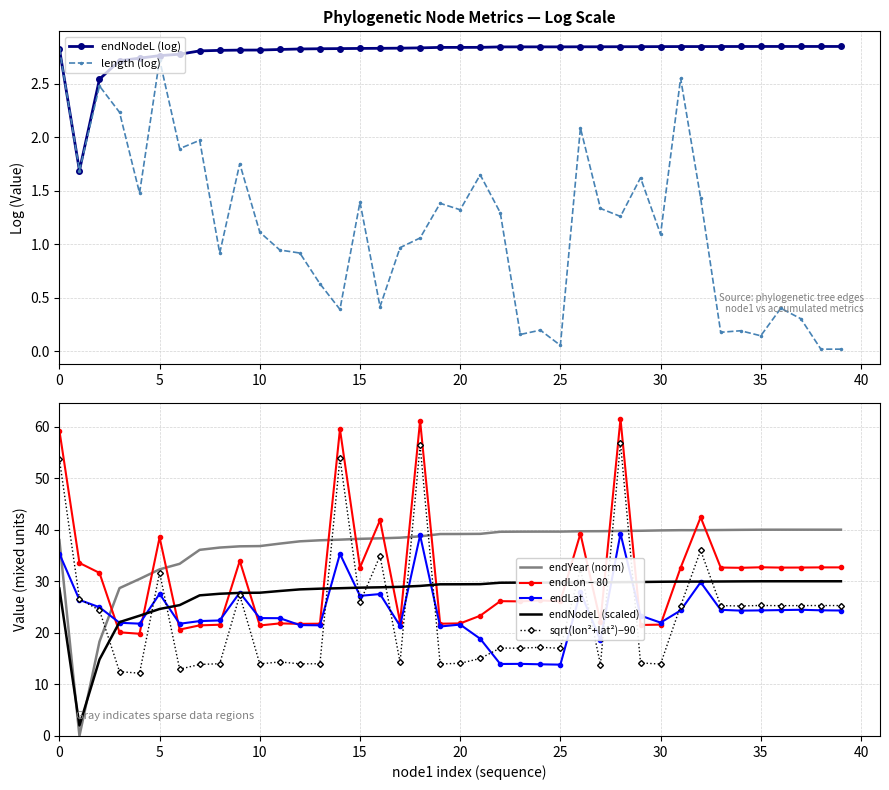

True or false: endYear and endLon cross at least once.

True